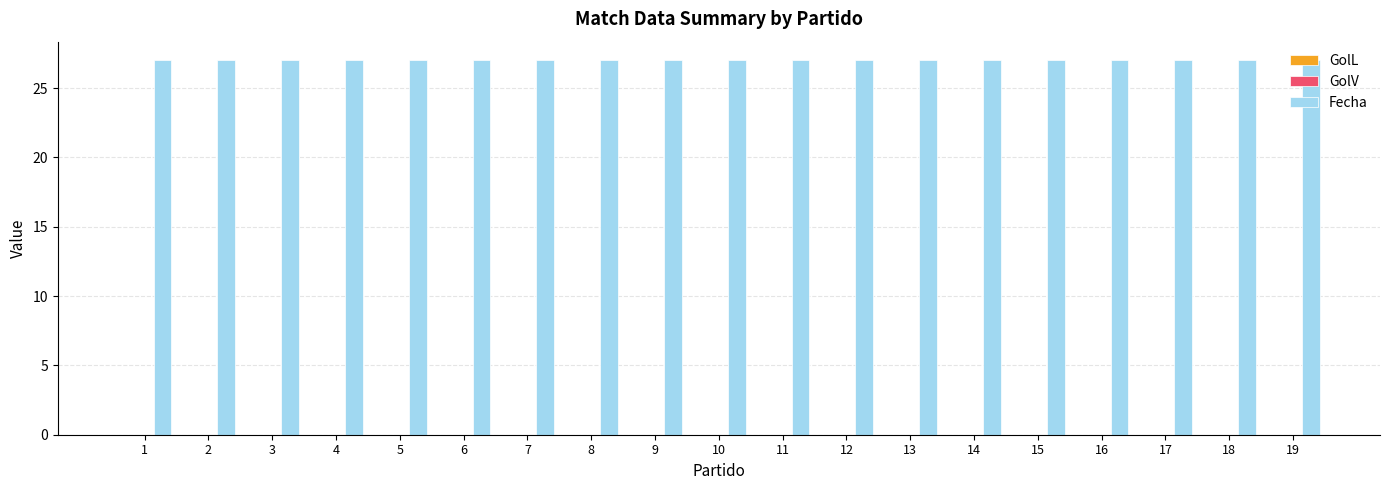

What is the maximum value for Fecha?

27